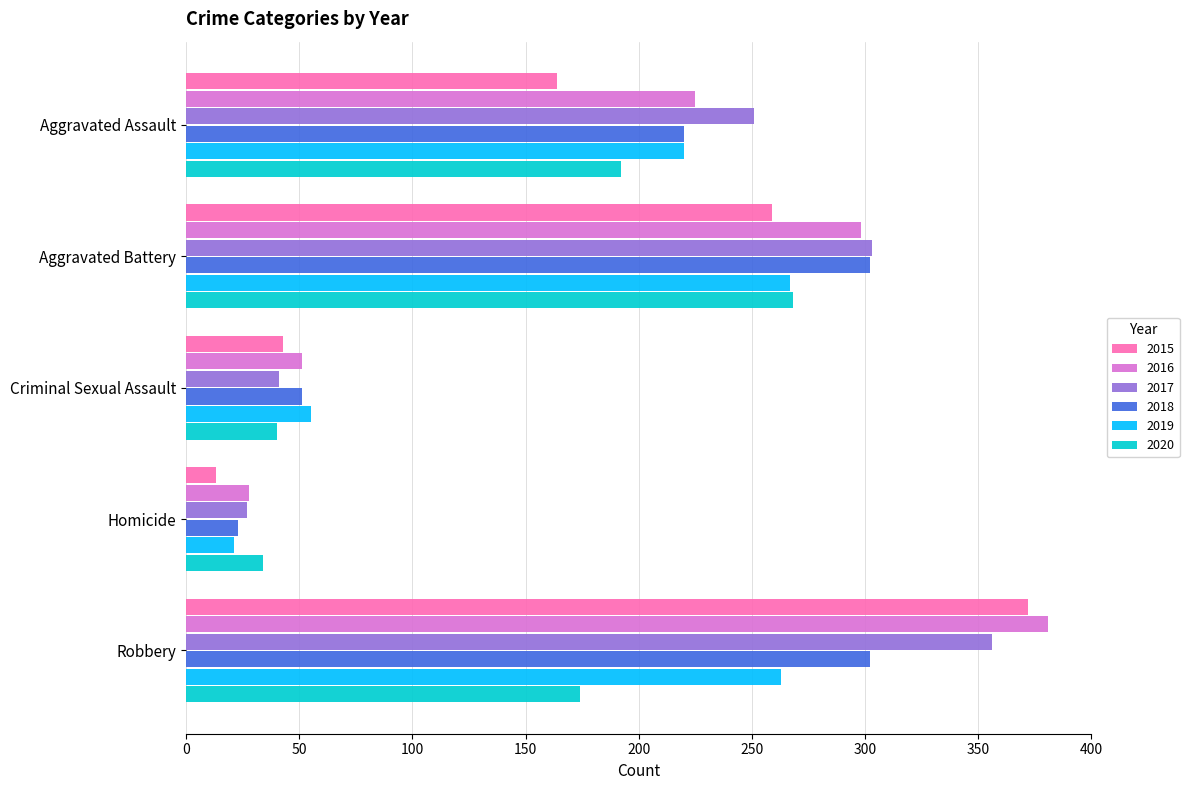

Is it true that 2017 equals 41 at Criminal Sexual Assault?

True